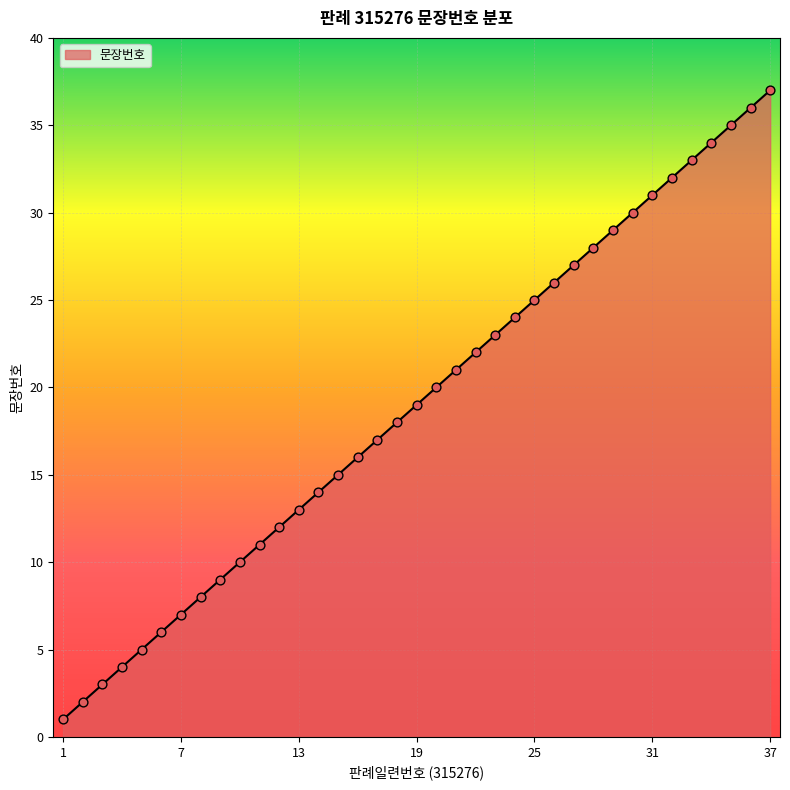

What is the difference between the maximum and minimum values?

36